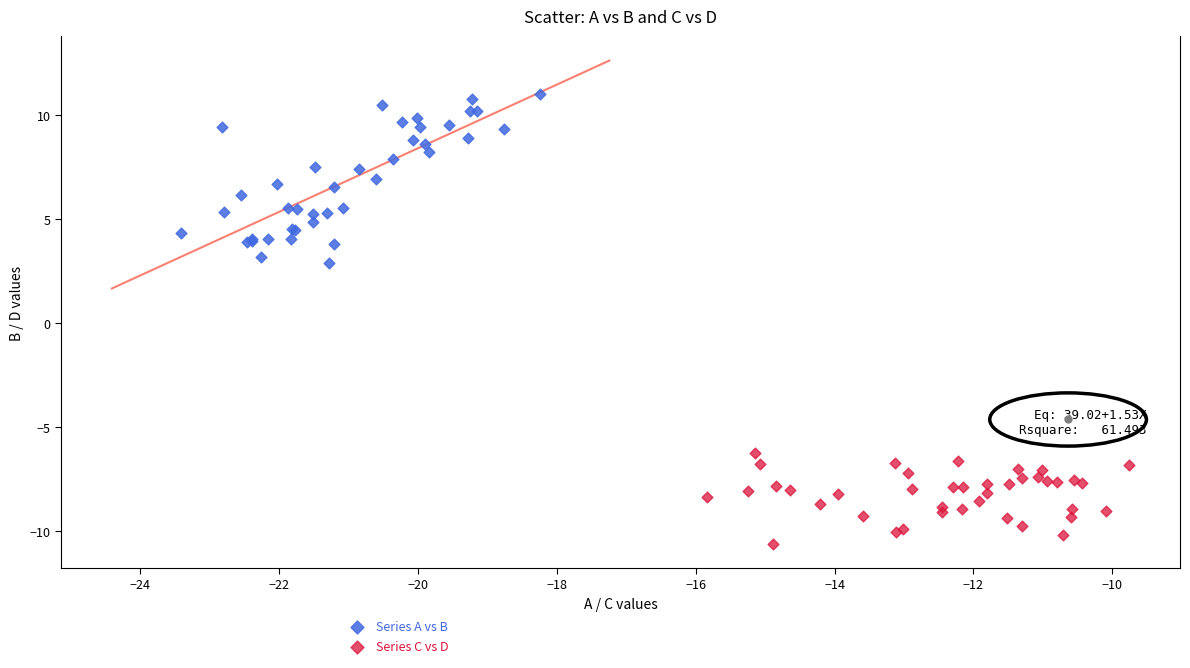

Which series has the widest spread of Y values?

Series A vs B